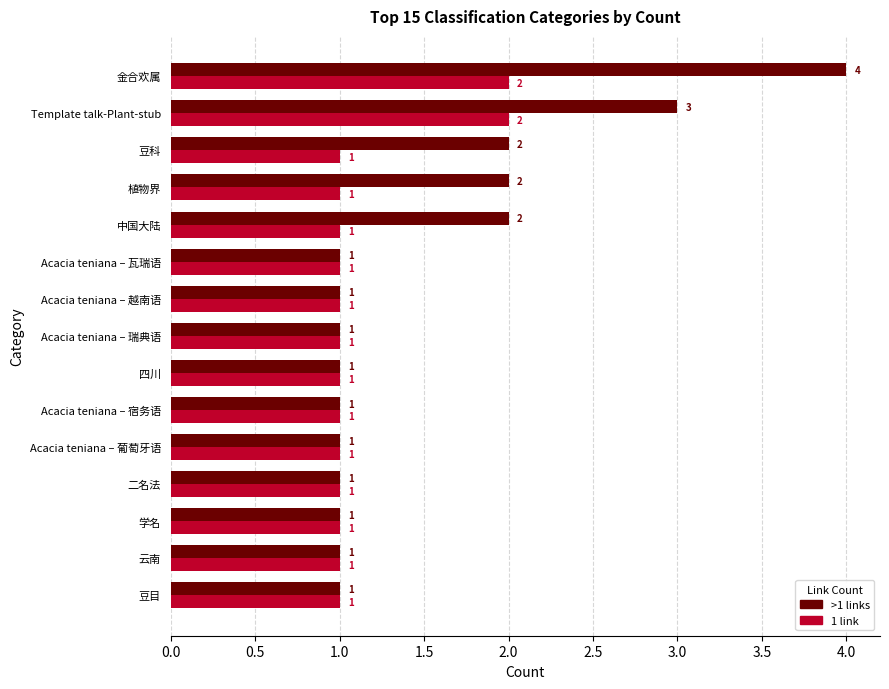

At Template talk-Plant-stub, list the series in order from largest to smallest.

>1 links, 1 link